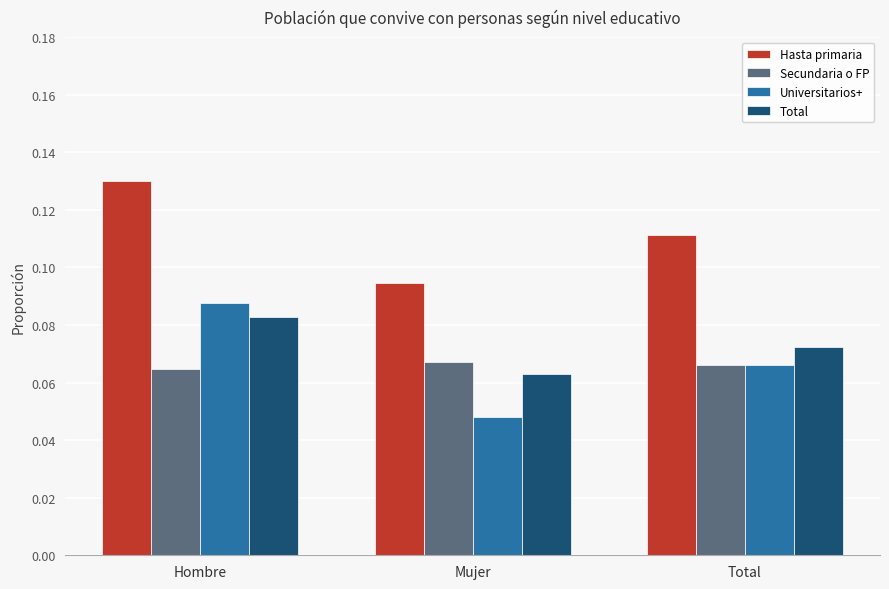

Which label corresponds to the largest value in the chart?

Hombre